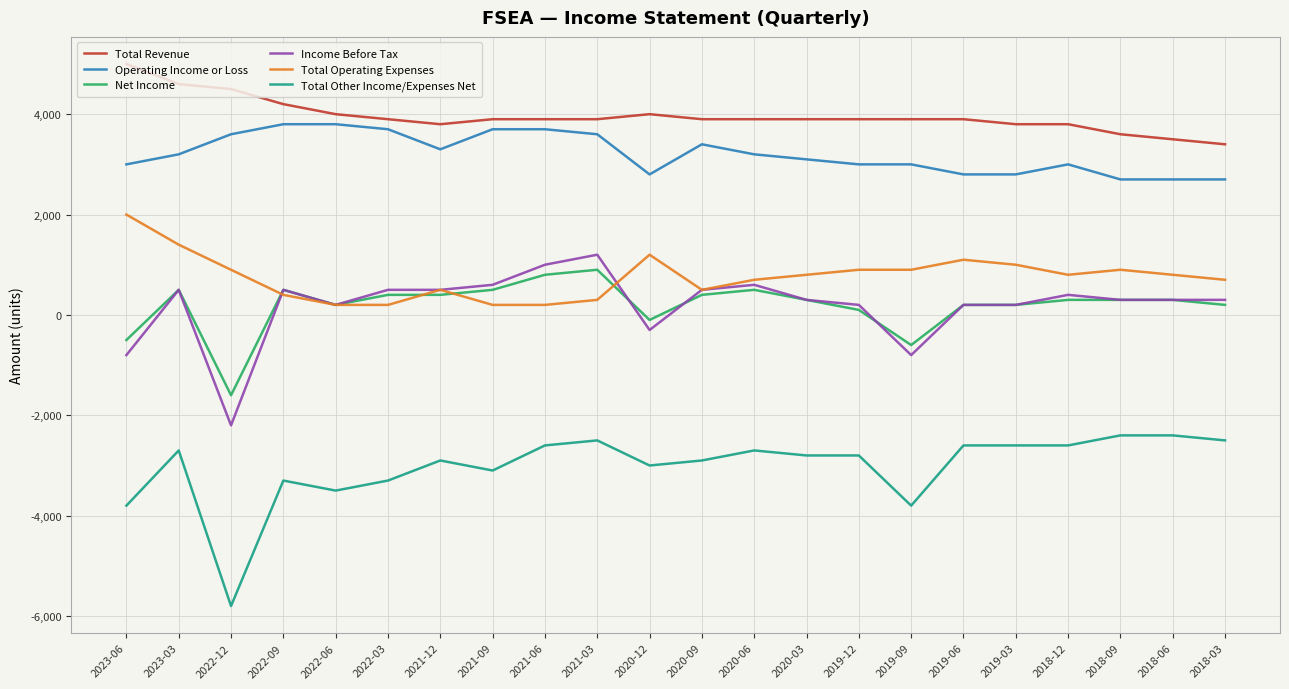

The Total Revenue series shows 3900 at 2021-06. True or false?

True